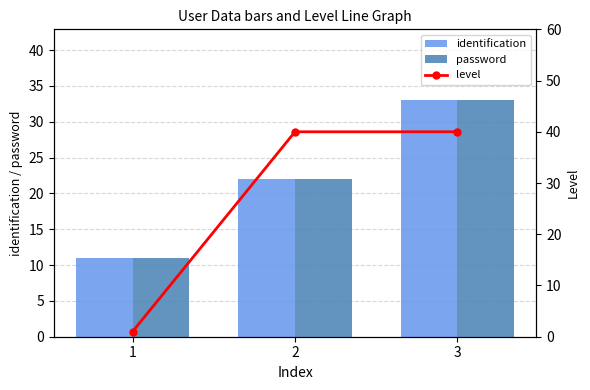

The value of identification at 2 is 22. True or false?

True